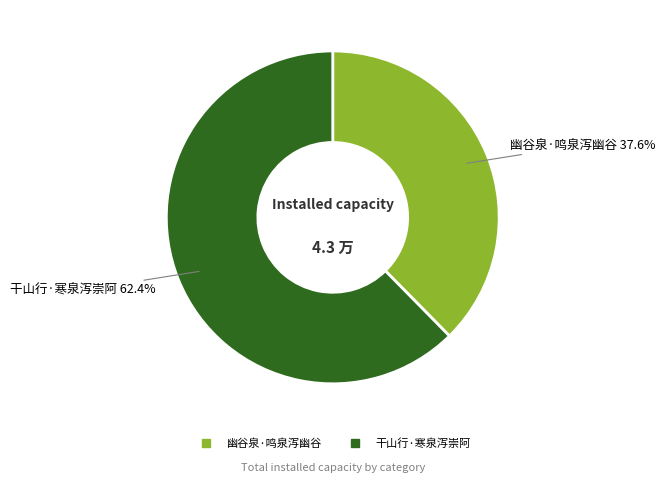

How many slices are in this pie chart?

2